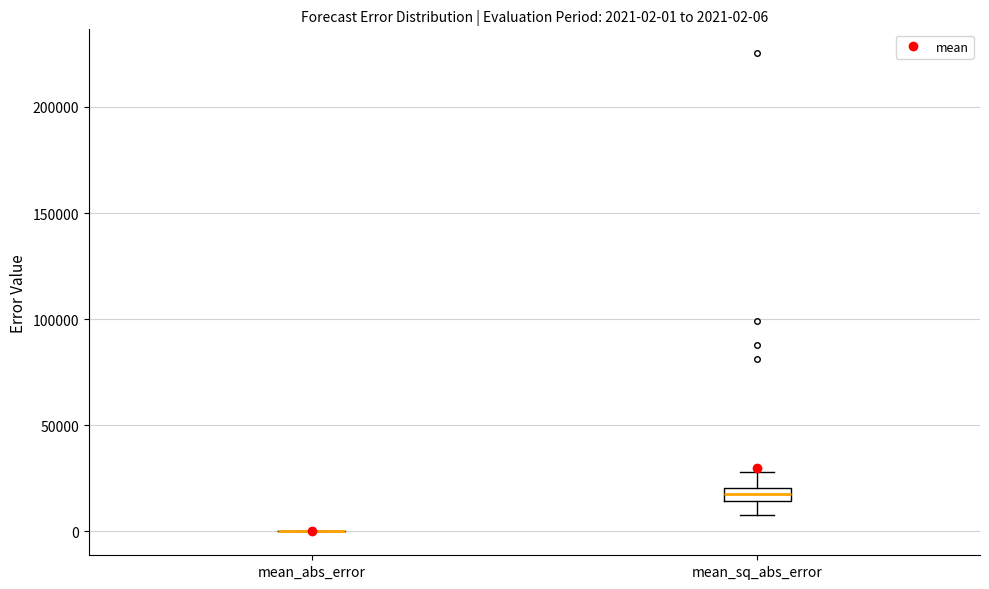

Comparing the boxes themselves (not the whiskers), which one is the tallest?

mean_sq_abs_error